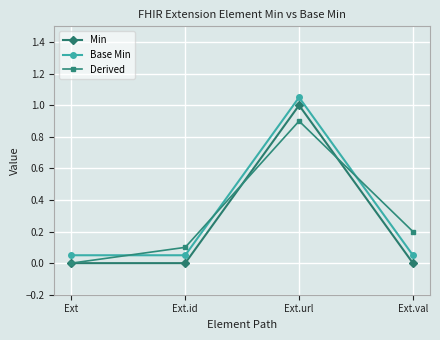

True or false: Base Min and Min intersect in this chart.

False